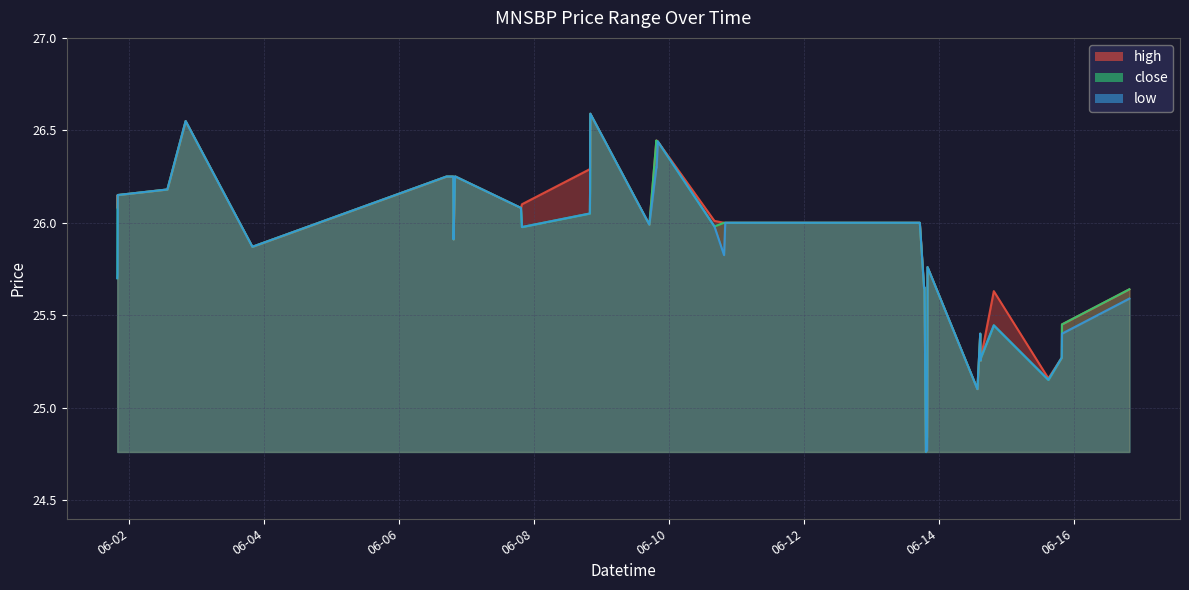

True or false: high and low intersect in this chart.

False